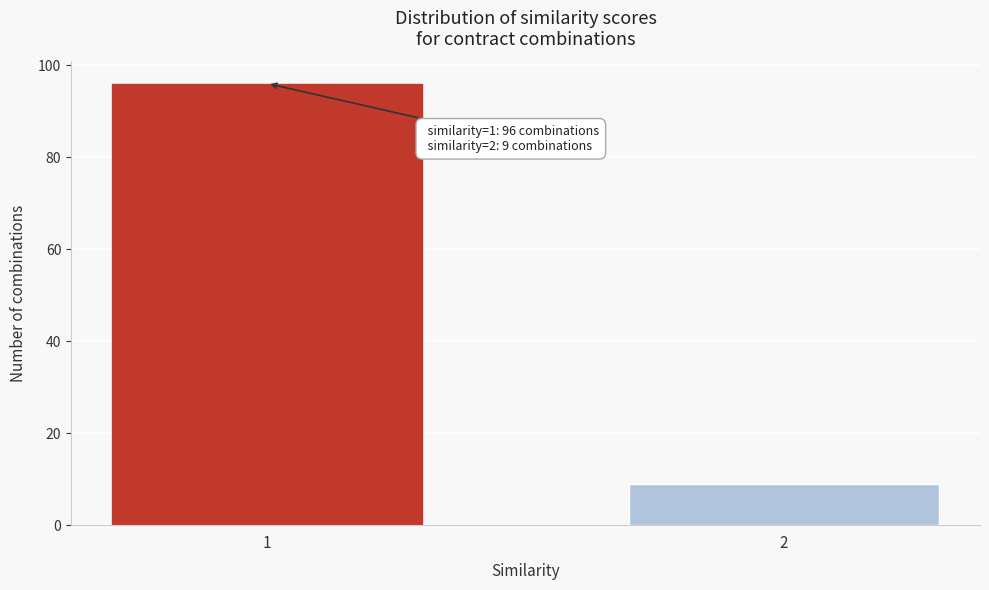

Reading left to right, transcribe all the data shown in this chart.

96	9